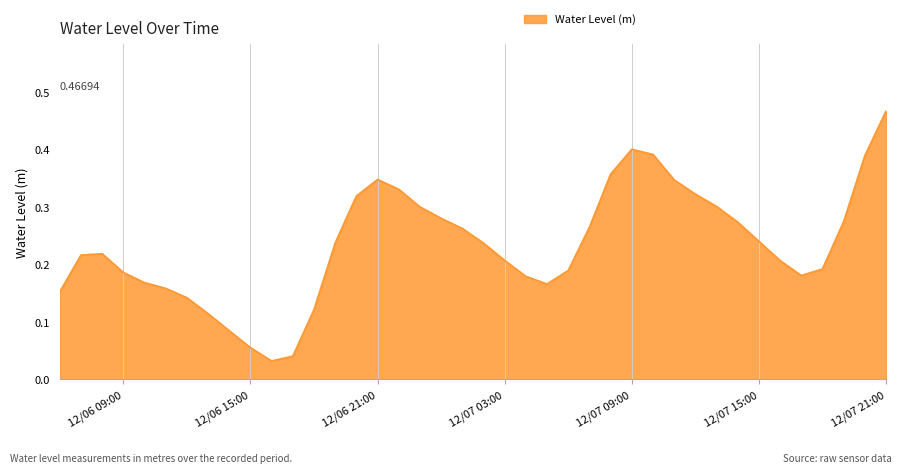

What is the value of the 26th point from the left?

0.3